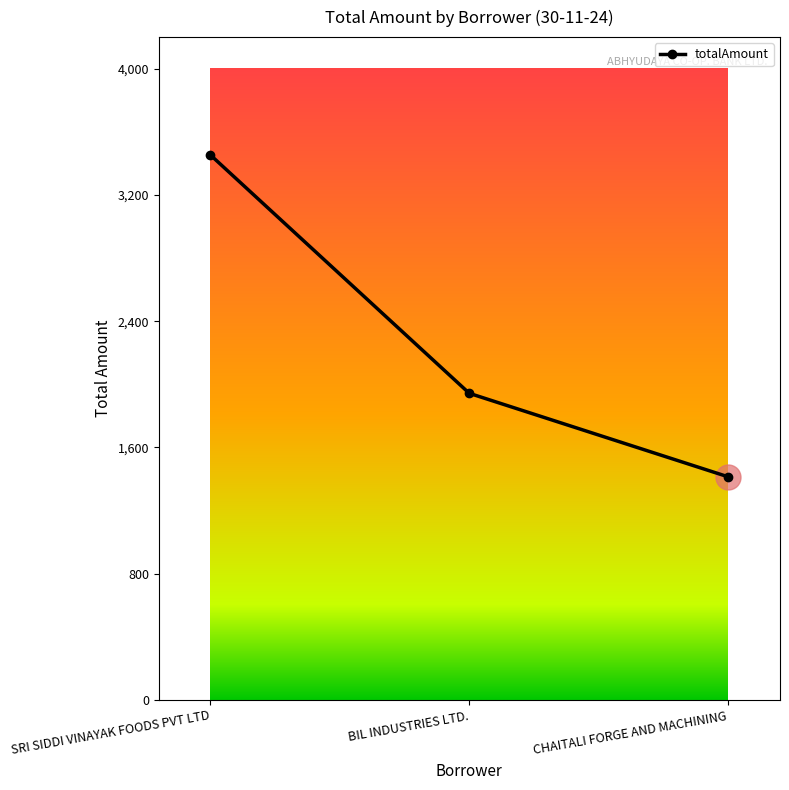

Rank the categories by value from lowest to highest.

CHAITALI FORGE AND MACHINING, BIL INDUSTRIES LTD., SRI SIDDI VINAYAK FOODS PVT LTD